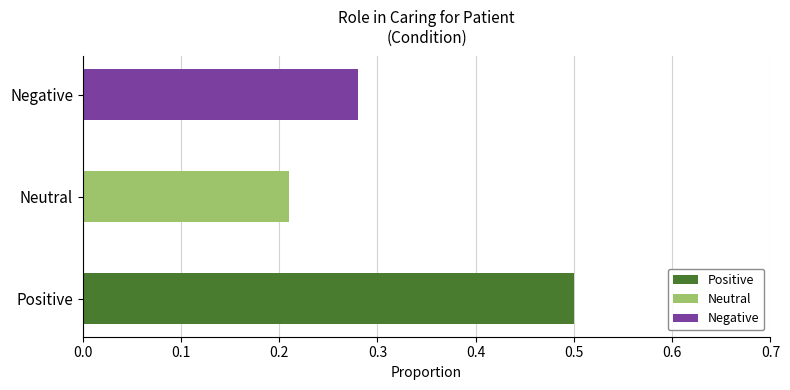

What is the greatest value displayed?

0.5